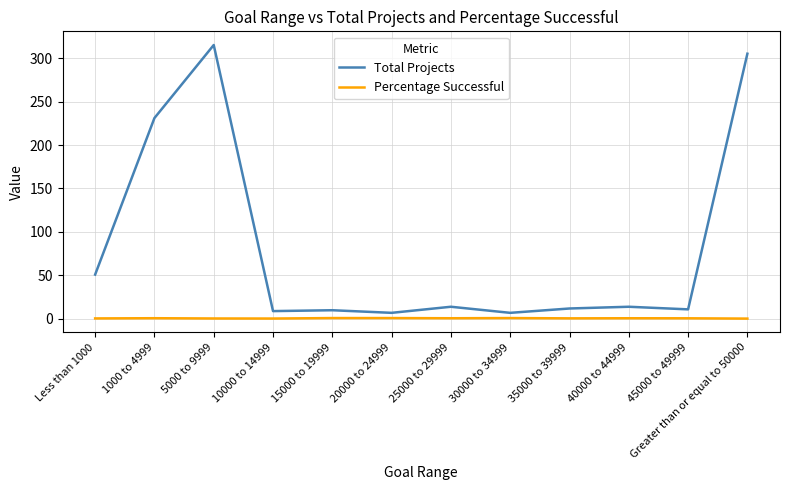

What is the highest value of the Percentage Successful series?

1.0